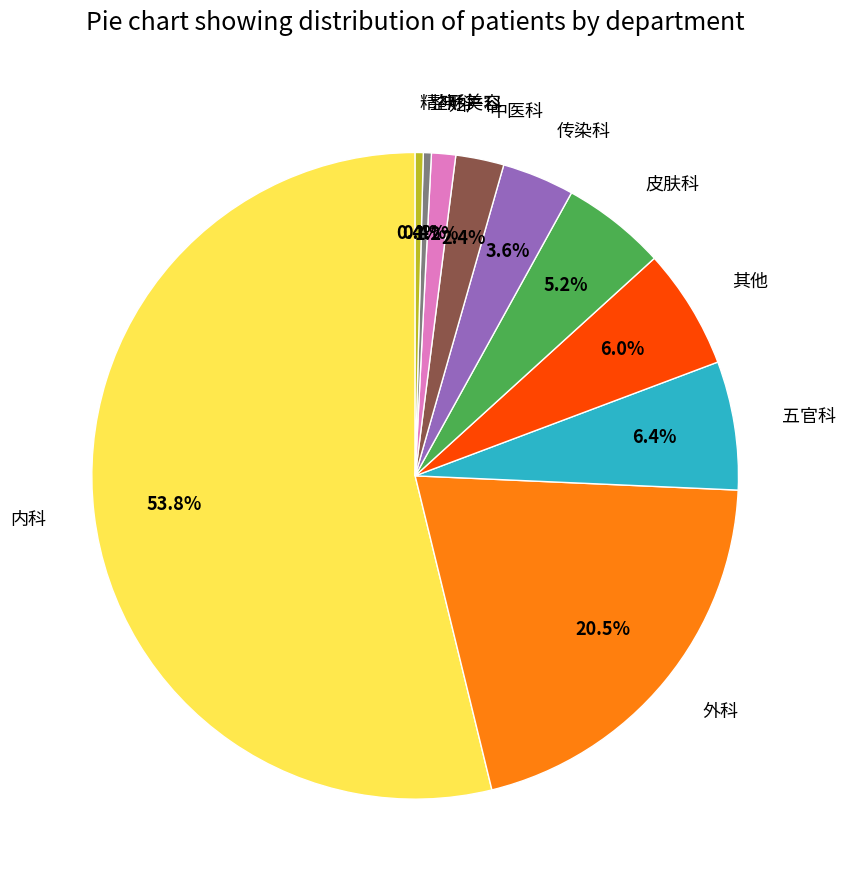

Approximately how many times larger is the value at 外科 compared to 五官科?

3.2